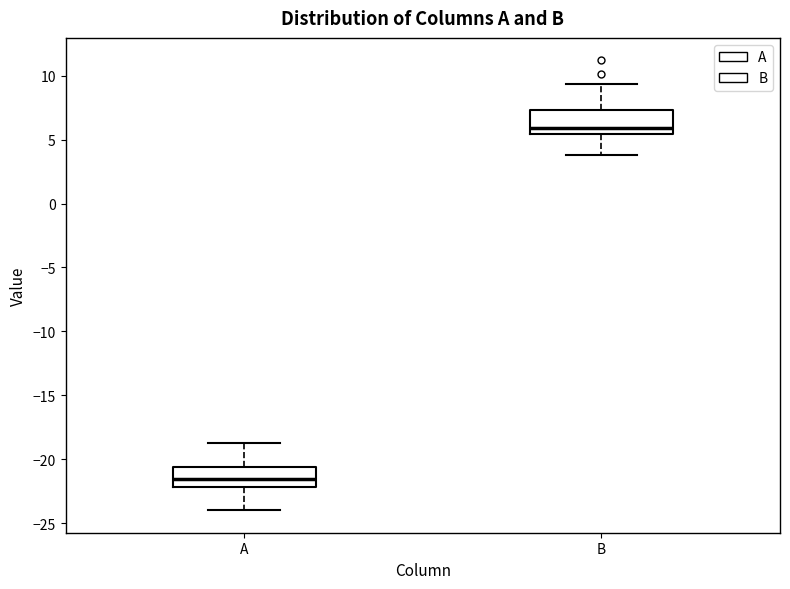

Where is the upper edge of the box for B on the y-axis? The values are not printed on the chart, so give them approximately, as read against the axis.

7.5